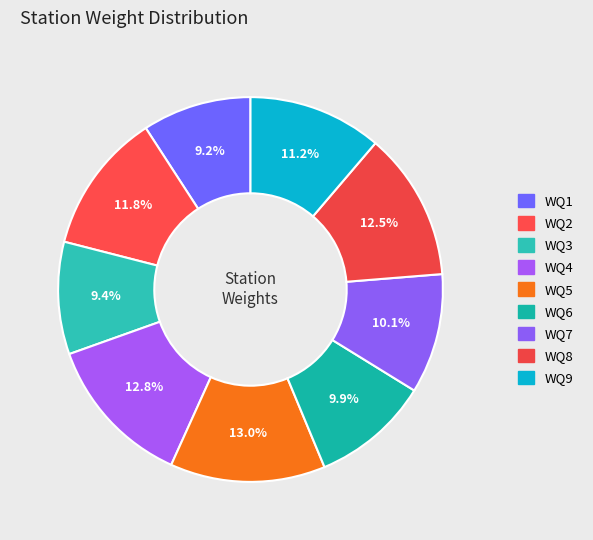

What is the smallest slice in the pie chart?

WQ1